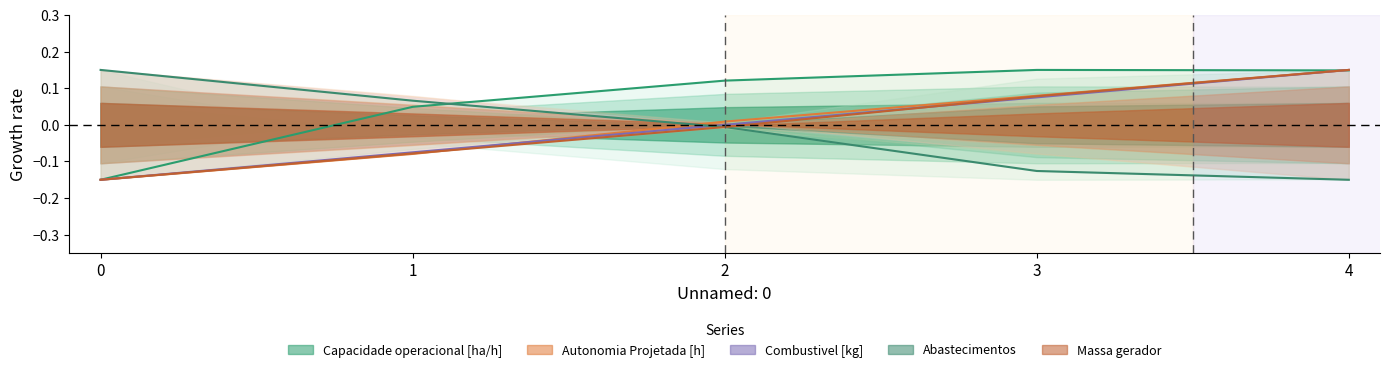

At which label is Abastecimentos closest to 0?

2